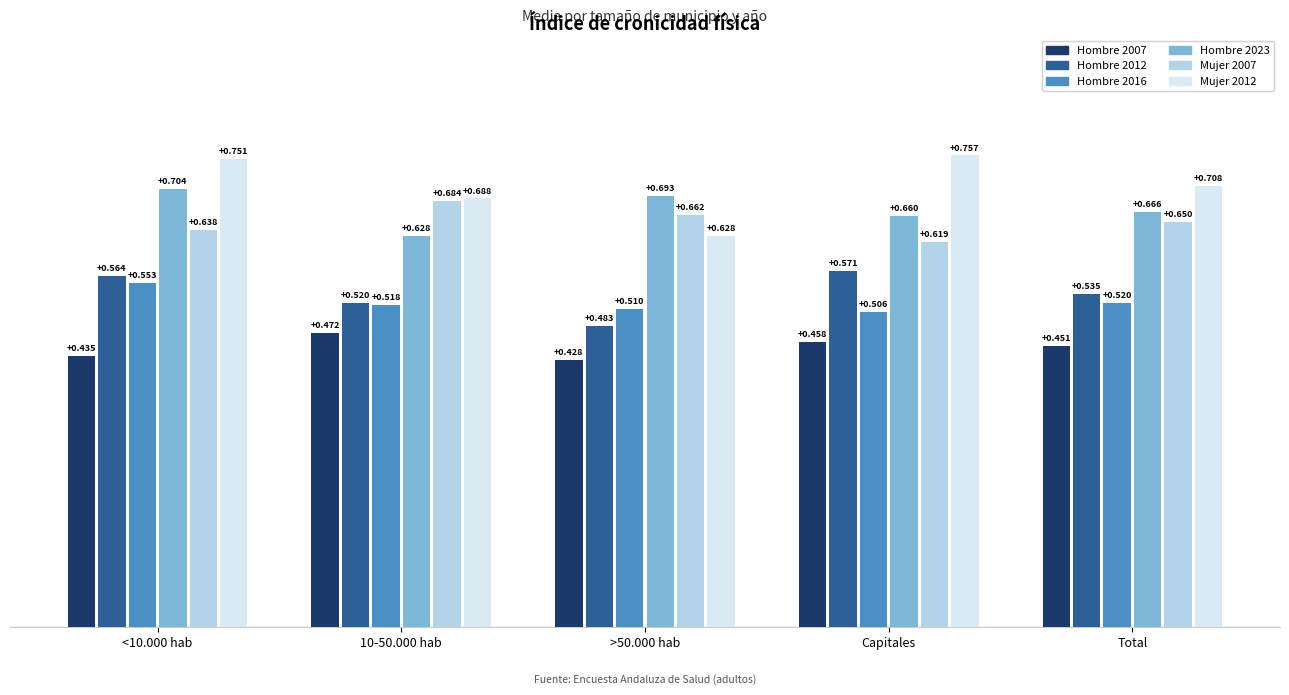

Which category has the highest value across all series?

Capitales